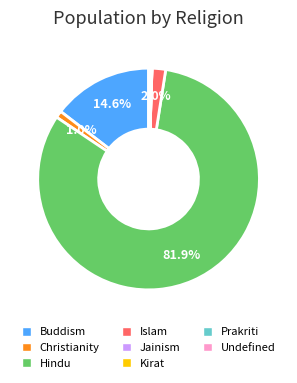

Which category accounts for the majority?

Hindu